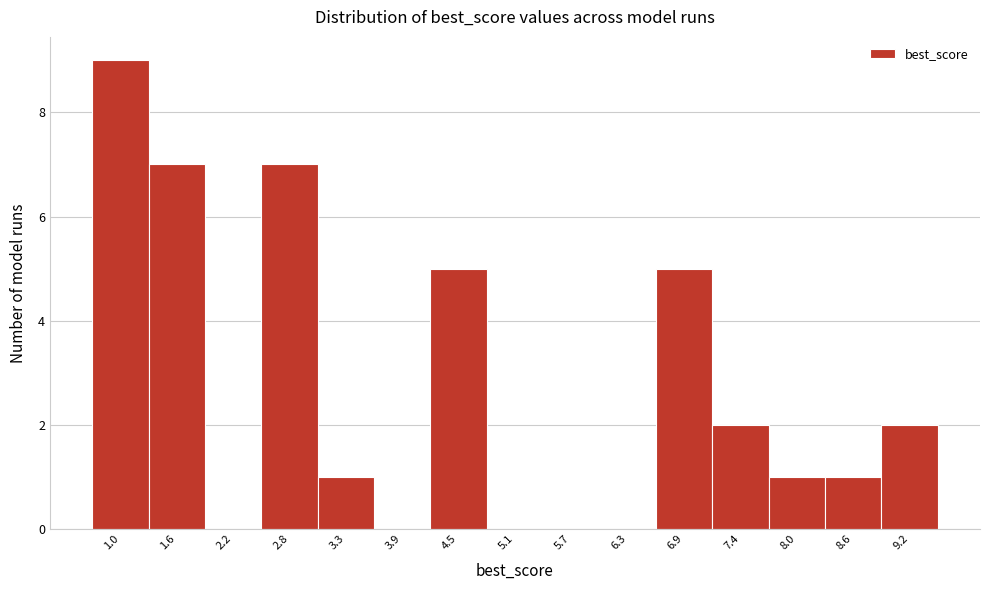

Reading left to right, transcribe all the data shown in this chart.

1.0=9	1.6=7	2.2=0	2.8=7	3.3=1	3.9=0	4.5=5	5.1=0	5.7=0	6.3=0	6.9=5	7.4=2	8.0=1	8.6=1	9.2=2